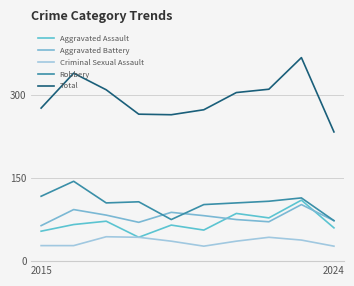

At which label does Criminal Sexual Assault reach its minimum?

5